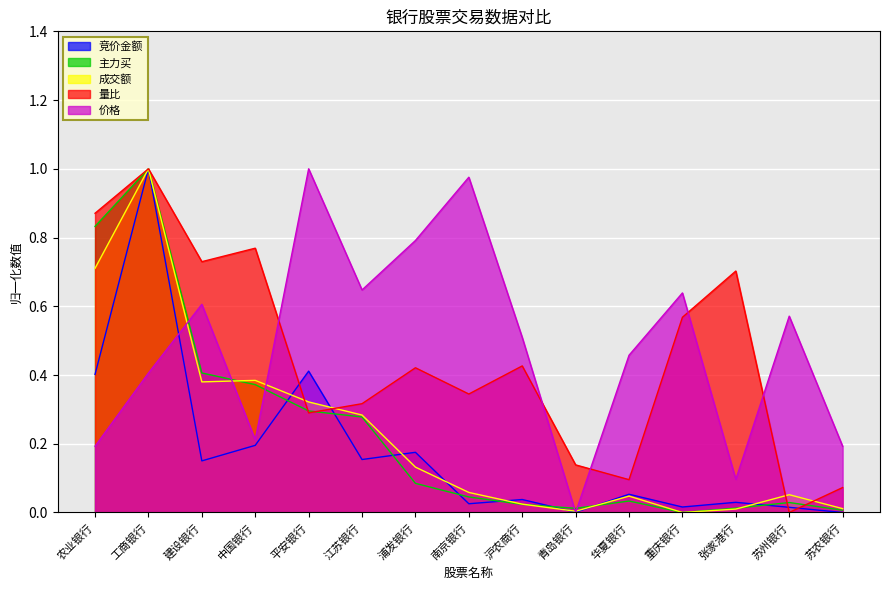

Reading left to right, transcribe all the data shown in this chart.

竞价金额: 0.4	1.0	0.2	0.2	0.4	0.2	0.2	0.0	0.0	0.0	0.1	0.0	0.0	0.0	0.0
主力买: 0.8	1.0	0.4	0.4	0.3	0.3	0.1	0.0	0.0	0.0	0.0	0.0	0.0	0.0	0.0
成交额: 0.7	1.0	0.4	0.4	0.3	0.3	0.1	0.1	0.0	0.0	0.0	0.0	0.0	0.1	0.0
量比: 0.9	1.0	0.7	0.8	0.3	0.3	0.4	0.3	0.4	0.1	0.1	0.6	0.7	0.0	0.1
价格: 0.2	0.4	0.6	0.2	1.0	0.6	0.8	1.0	0.5	0.0	0.5	0.6	0.1	0.6	0.2